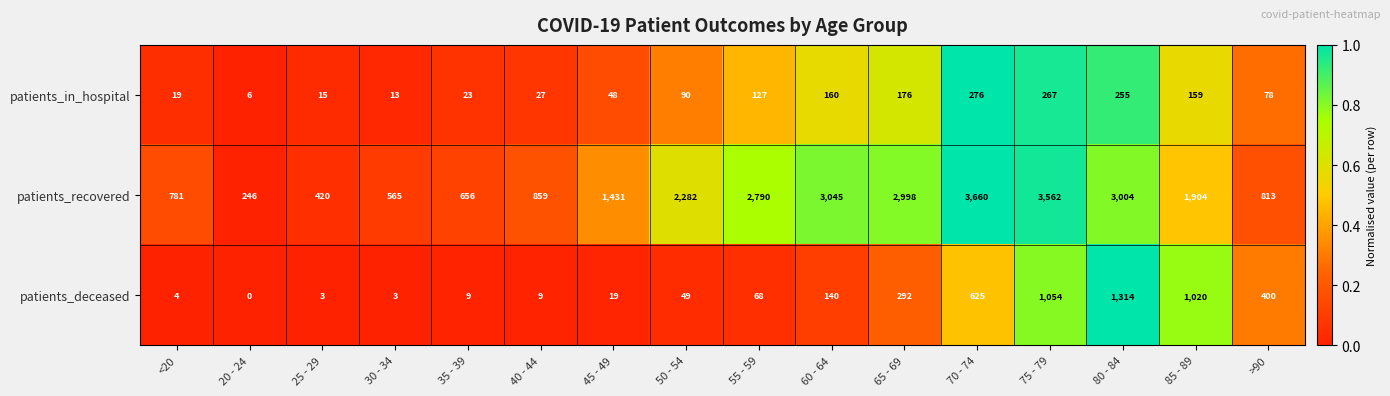

The patients_recovered series shows 3660 at 70 - 74. True or false?

True